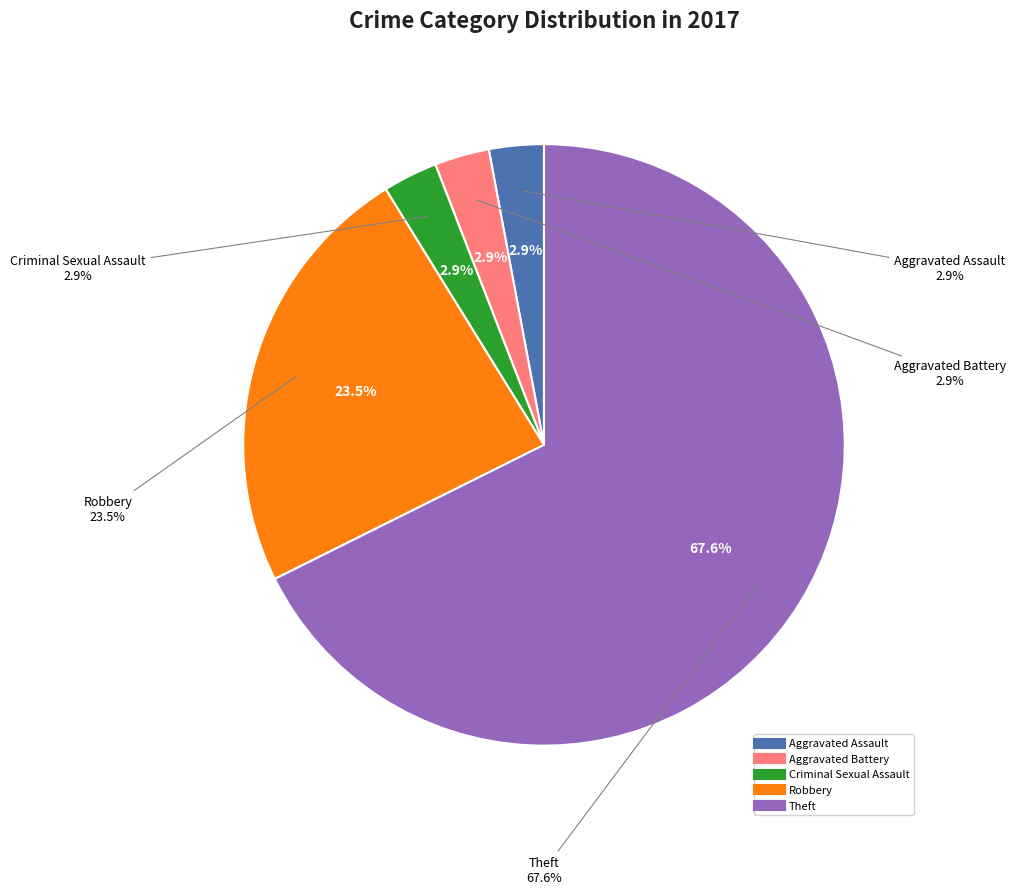

Between Robbery and Criminal Sexual Assault, which is larger?

Robbery